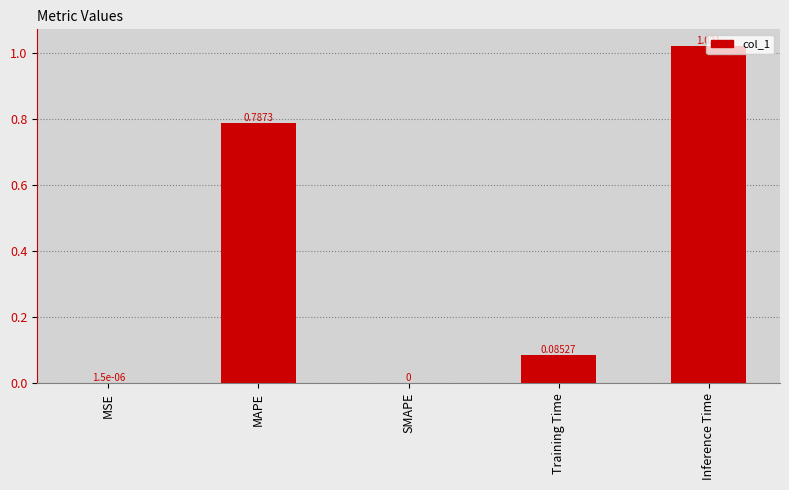

Which category has the highest value across all series?

Inference Time